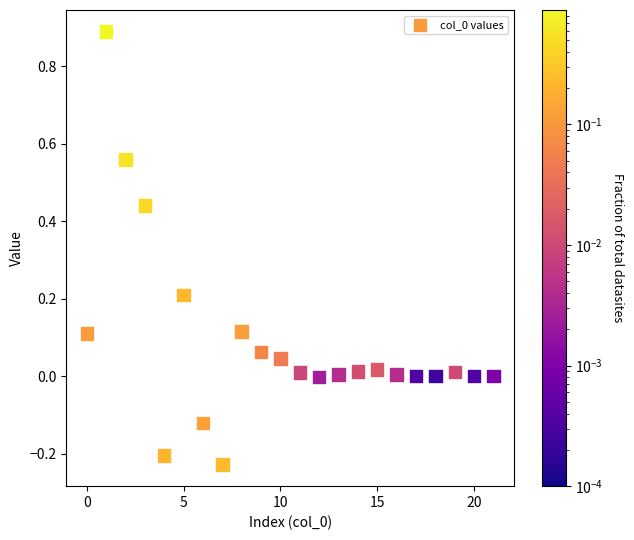

What is the range of Y values (max minus min)?

1.1